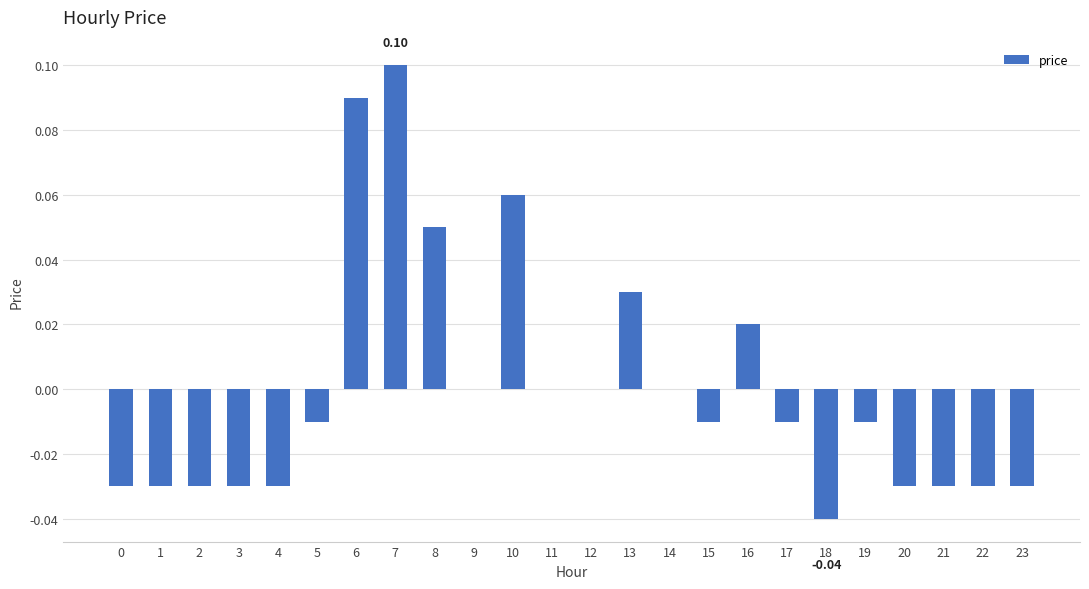

The chart shows a value of 0.1 at 8. True or false?

True